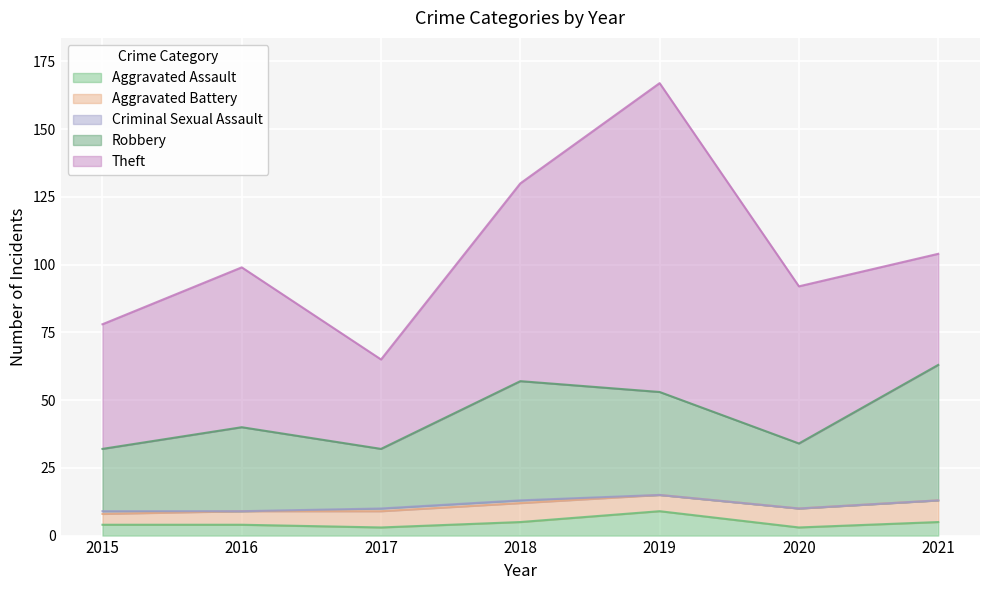

Which series changed the most between 2016 and 2017?

Theft